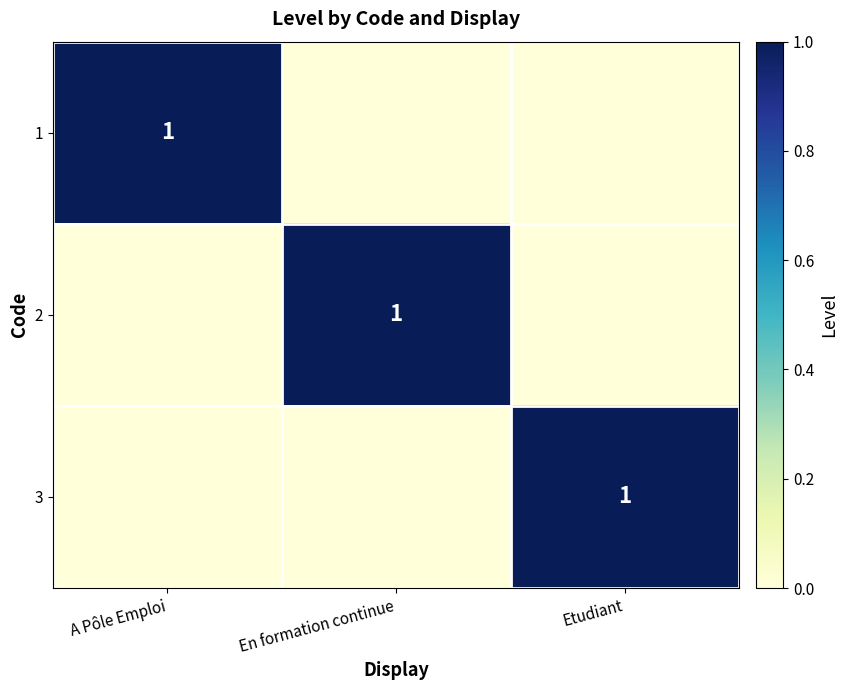

Between A Pôle Emploi and Etudiant, which is larger?

A Pôle Emploi